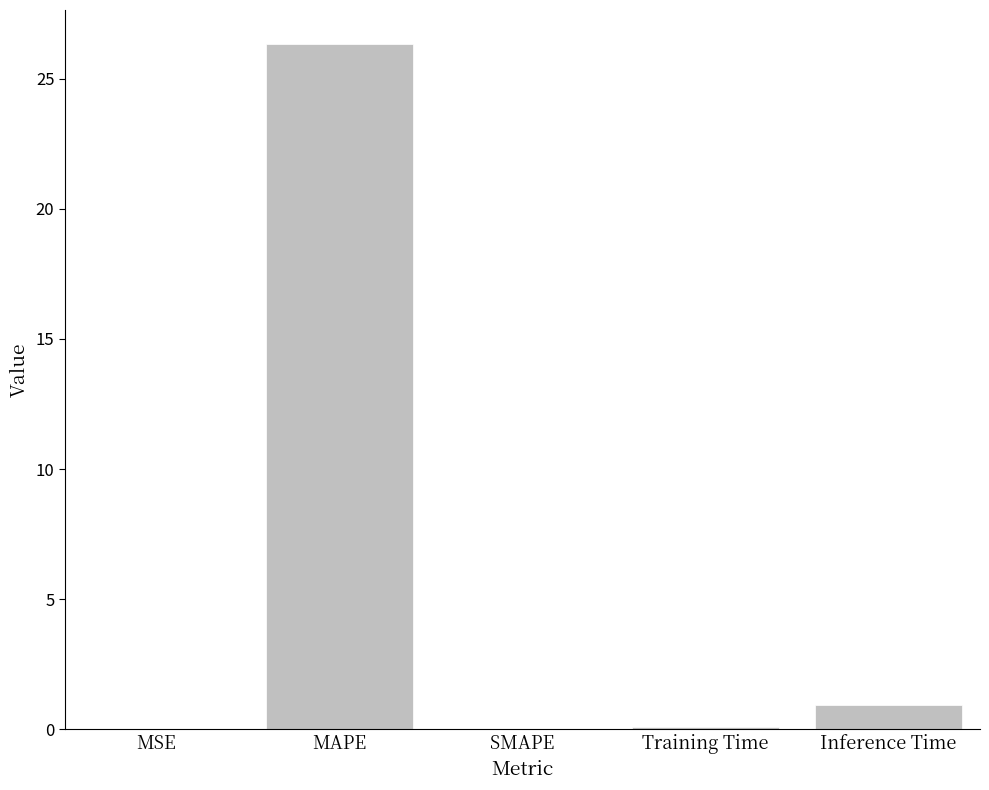

Between MAPE and SMAPE, which is larger?

MAPE